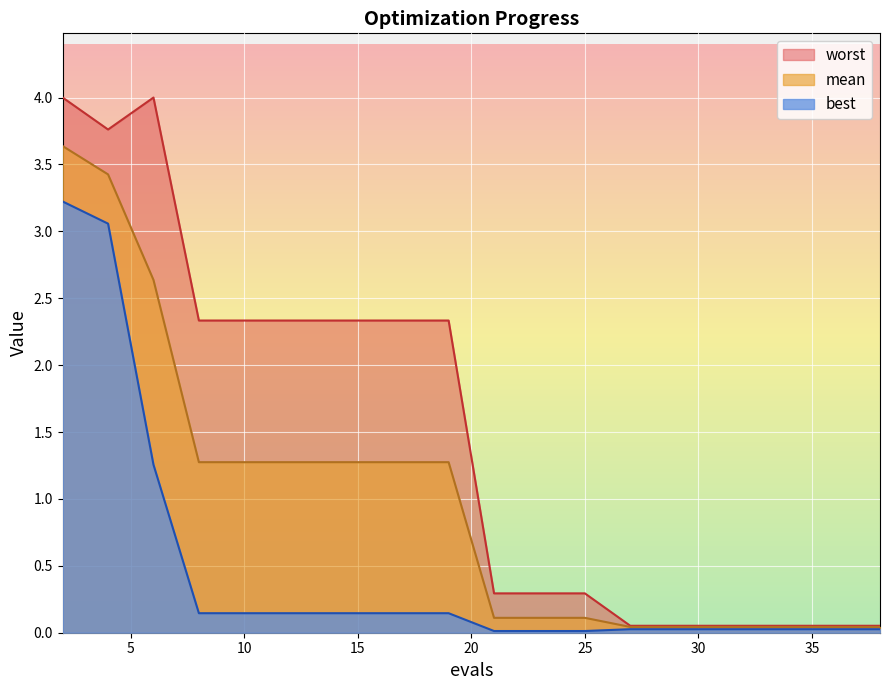

Rank the series by their average value, from lowest to highest.

best, mean, worst